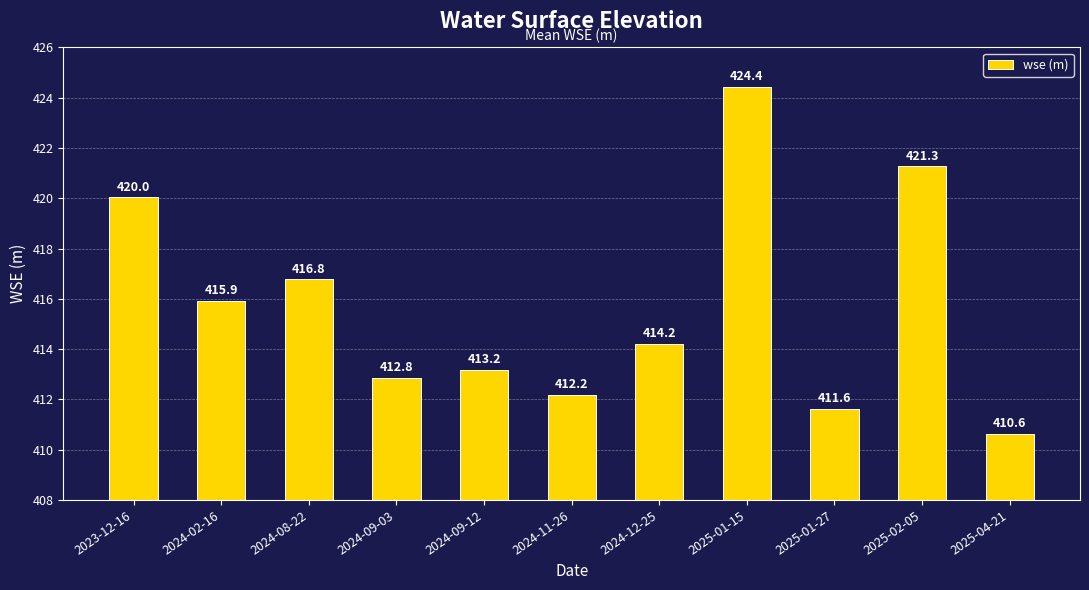

Reading right to left, what are all the values shown in this chart?

410.6	421.3	411.6	424.4	414.2	412.2	413.2	412.8	416.8	415.9	420.0